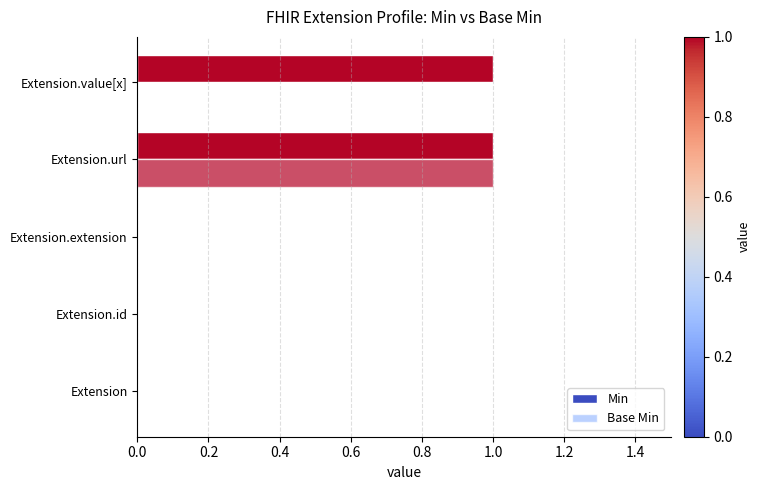

How many data points does each series have?

5